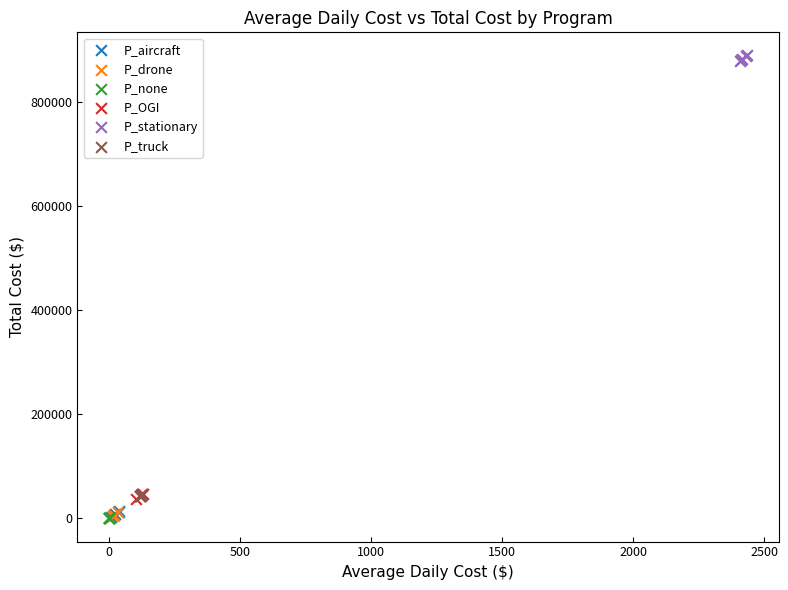

Which series contains the highest Y value?

P_stationary